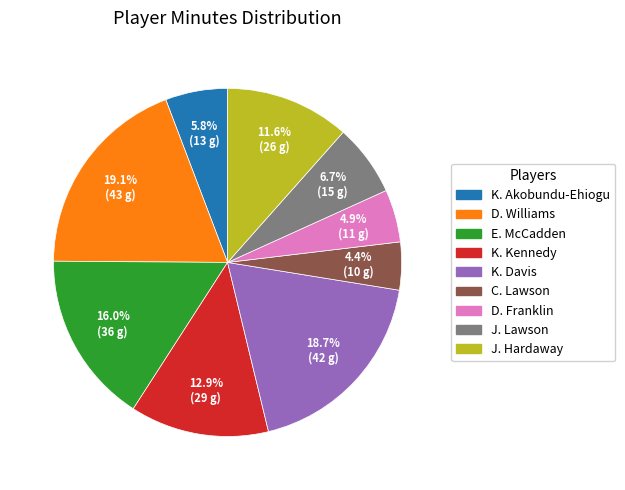

Does K. Kennedy account for over 50% of the chart?

No